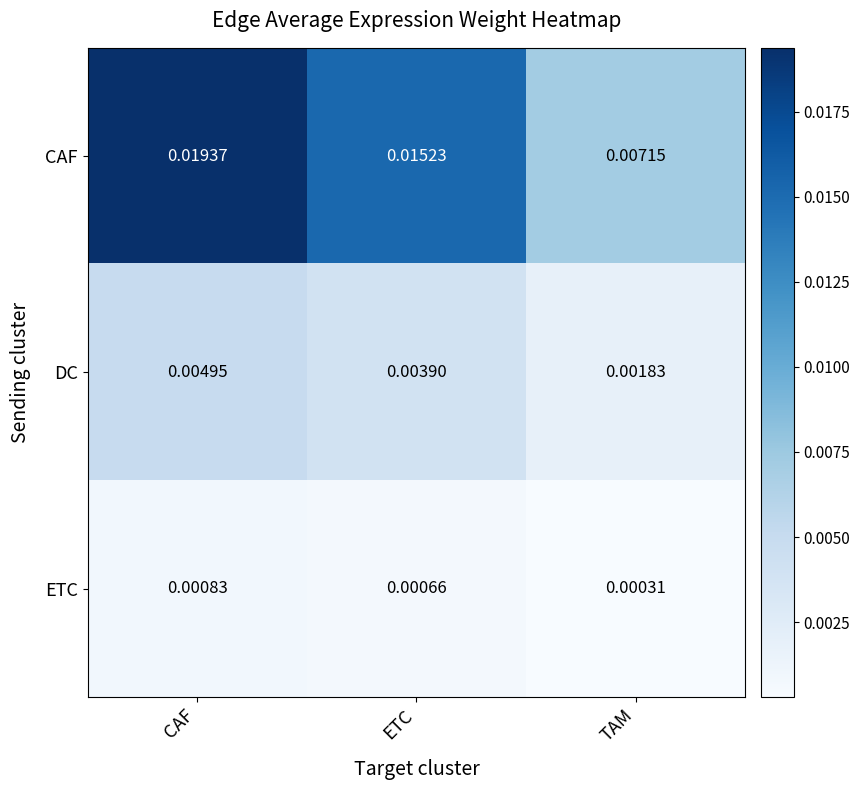

Which category has the lowest value in the DC series?

TAM